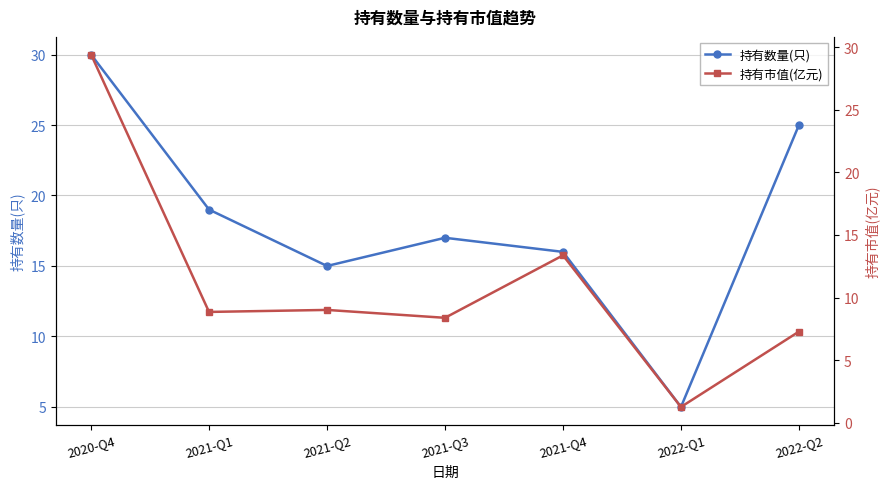

The value of 持有数量(只) at 2022-Q2 is 25.0. True or false?

True